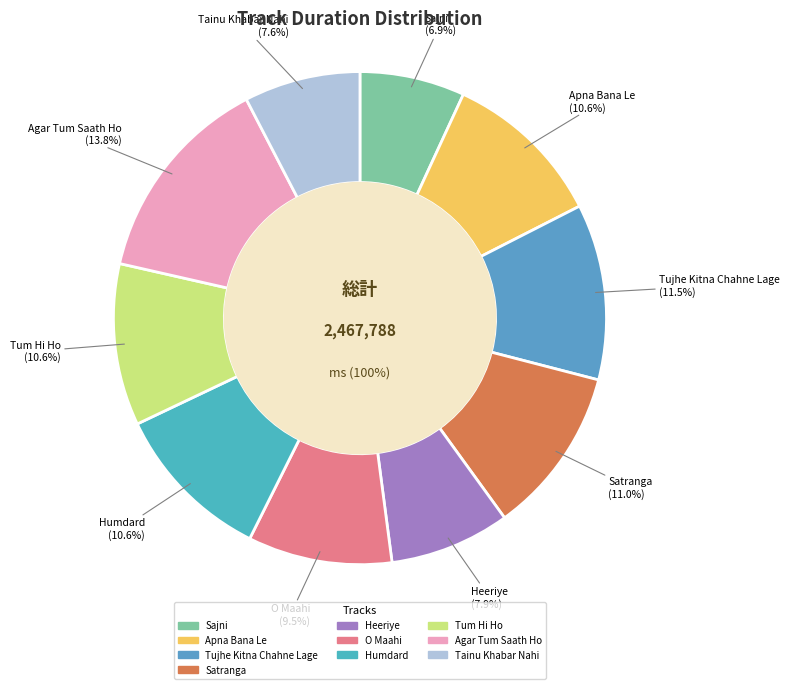

Count the number of slices in the pie.

10